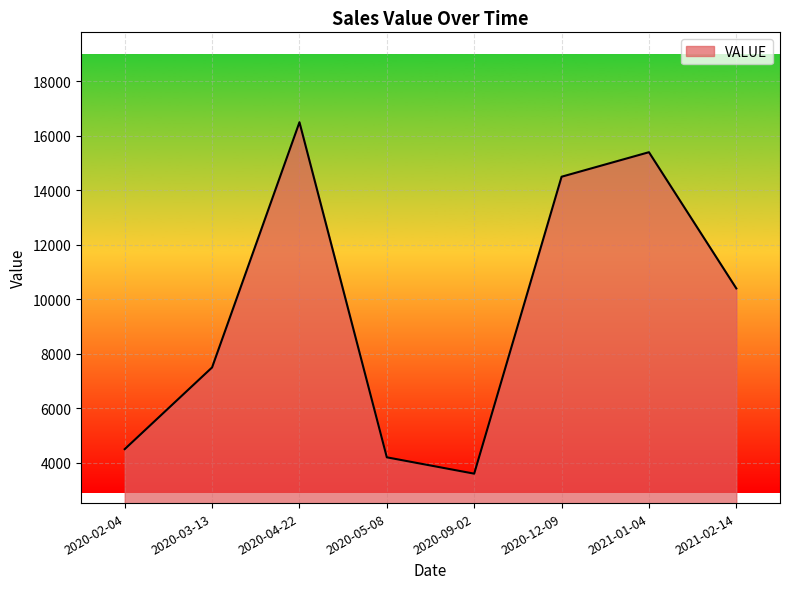

At which category does the chart reach its peak across all series?

2020-04-22